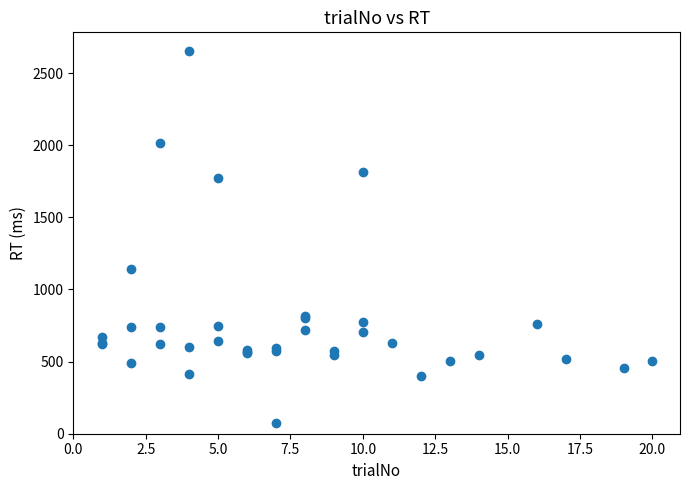

What Y value in the scatter plot is closest to 1364?

1143